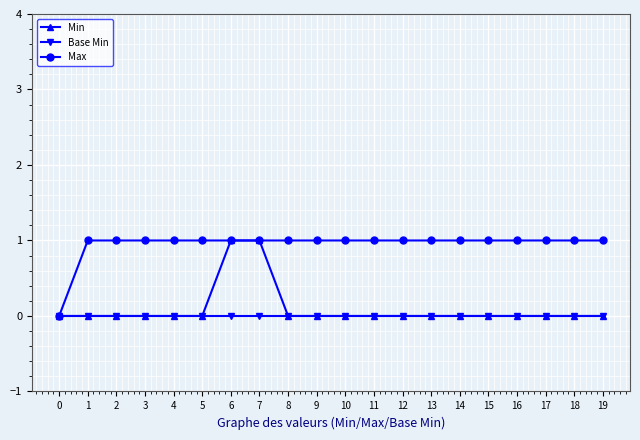

Which series has the largest total across all categories?

Max